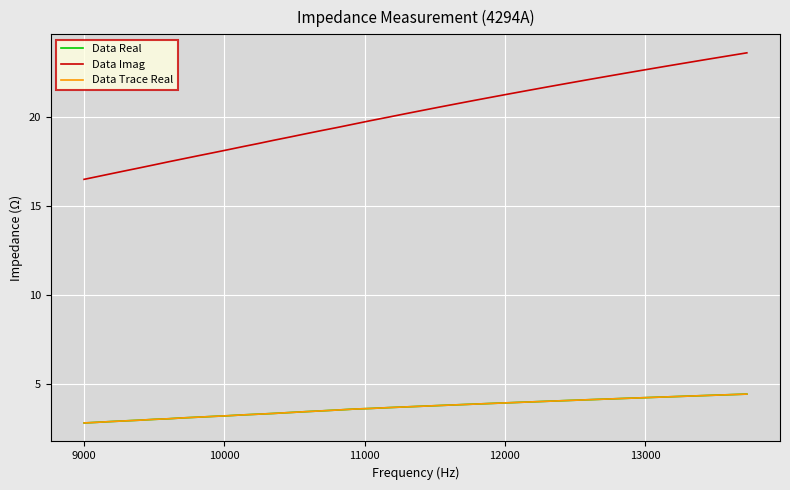

What is the highest value of the Data Real series?

4.5